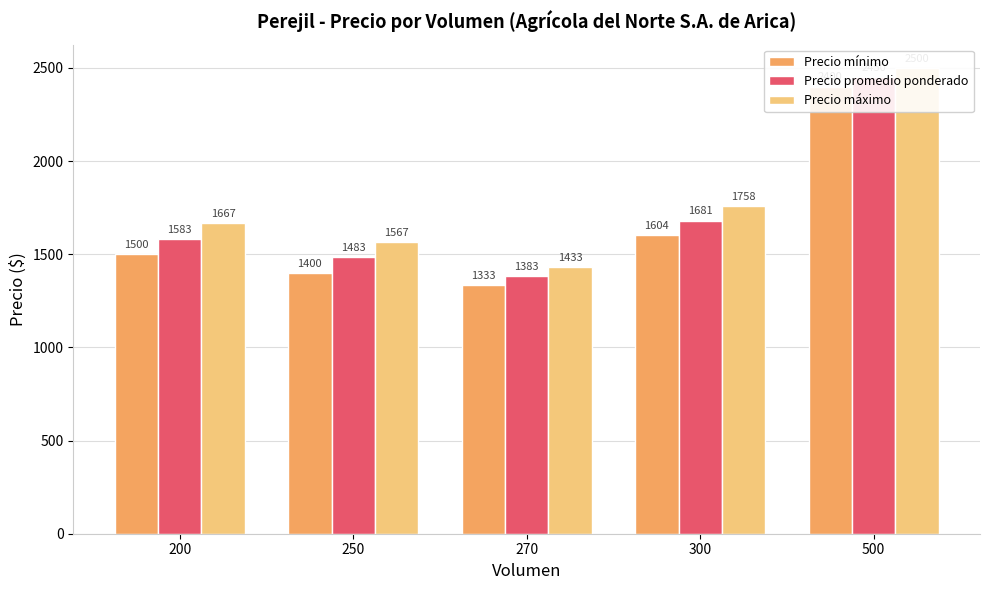

The Precio promedio ponderado series shows 1583 at 200. True or false?

True